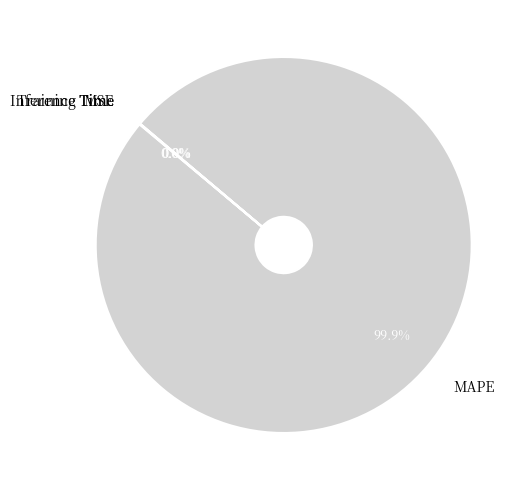

What is the largest slice in the pie chart?

MAPE